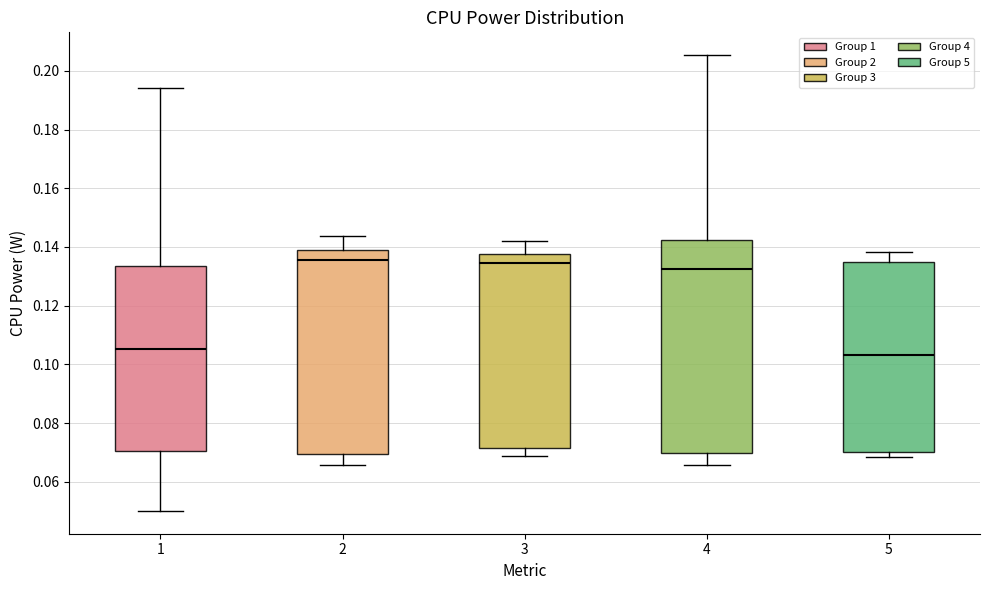

Which box is the tallest, from its lower edge to its upper edge?

4